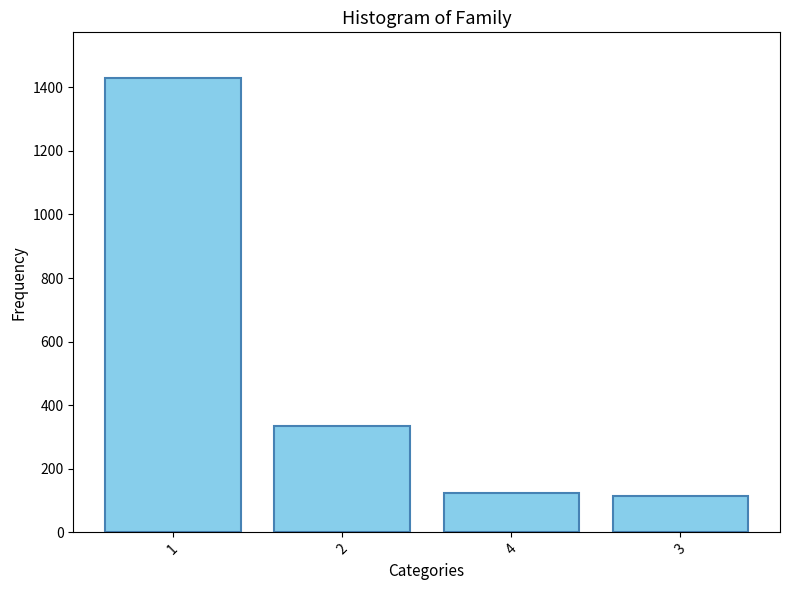

Reading left to right, list all the values displayed in this chart.

1=1430	2=335	4=125	3=115